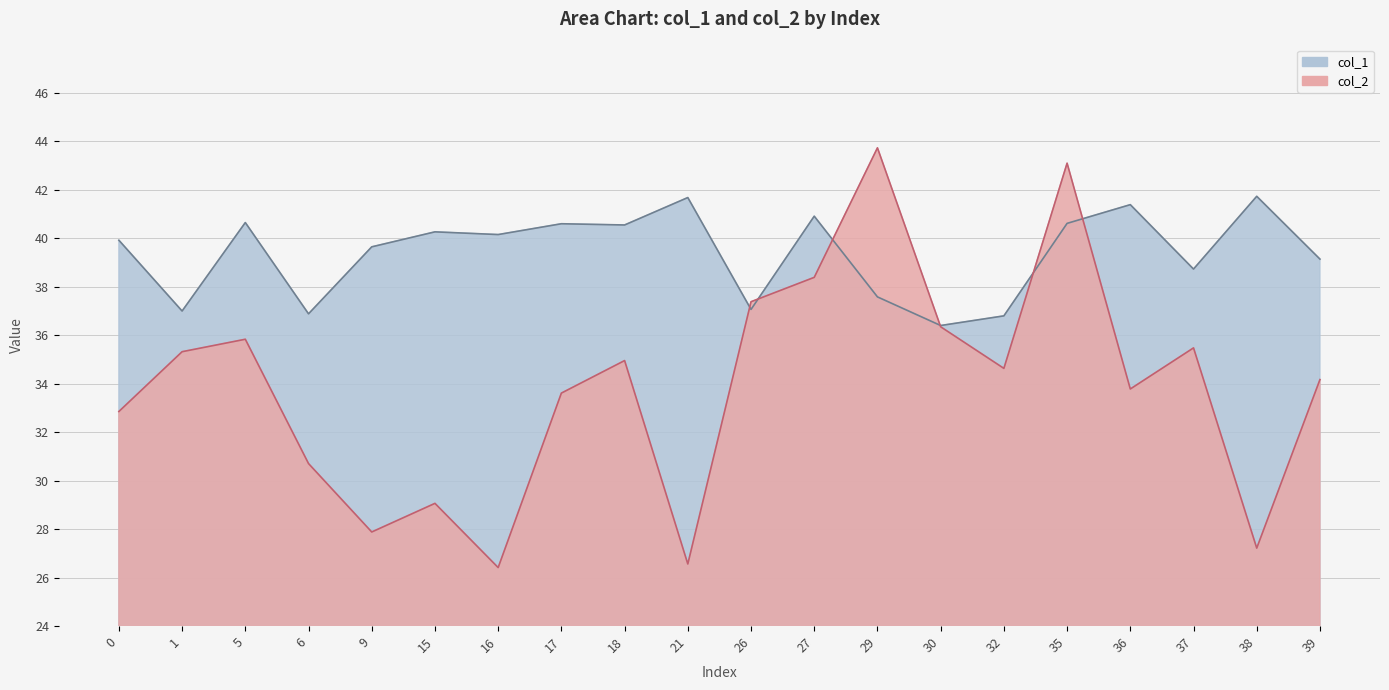

True or false: col_2 and col_1 cross at least once.

True